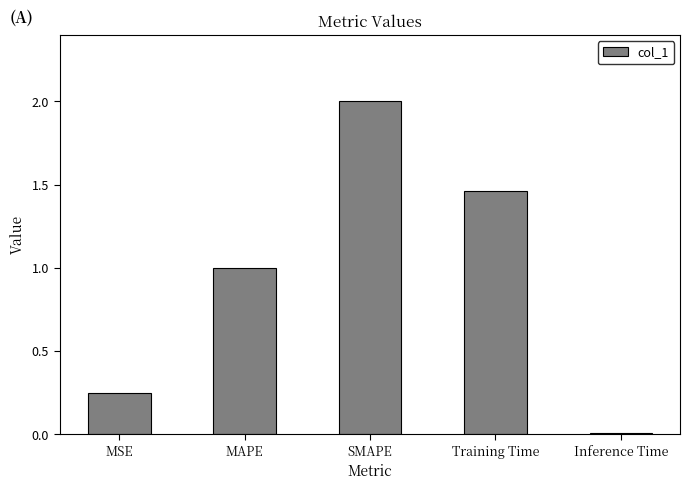

What position from the right is Training Time?

2